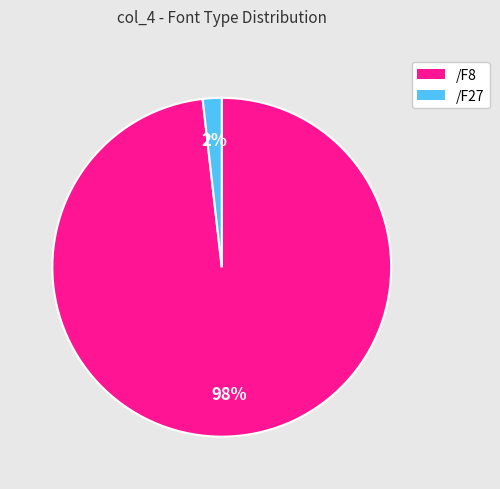

To the nearest percent, what percentage of the pie is /F8?

98%